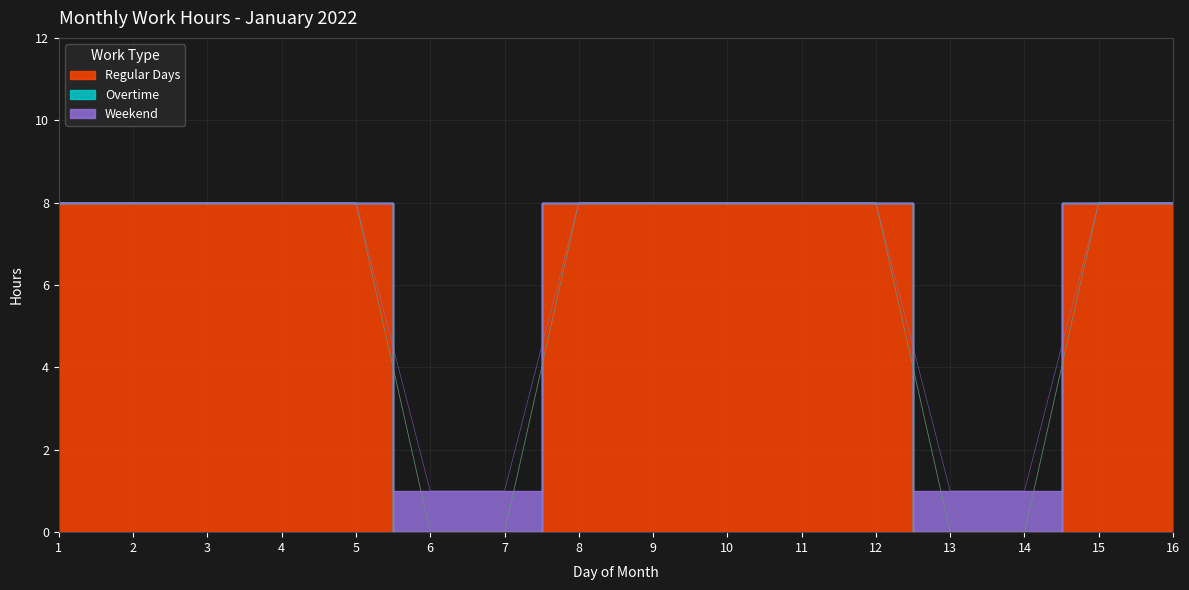

Which category has the lowest value across all series?

6